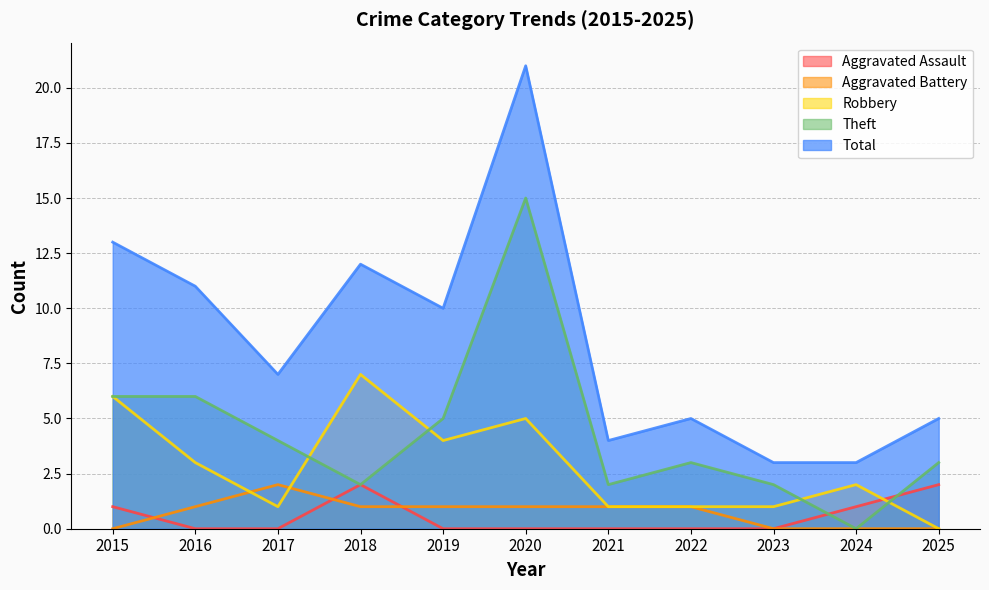

The value of Aggravated Battery at 2020 is 1. True or false?

False